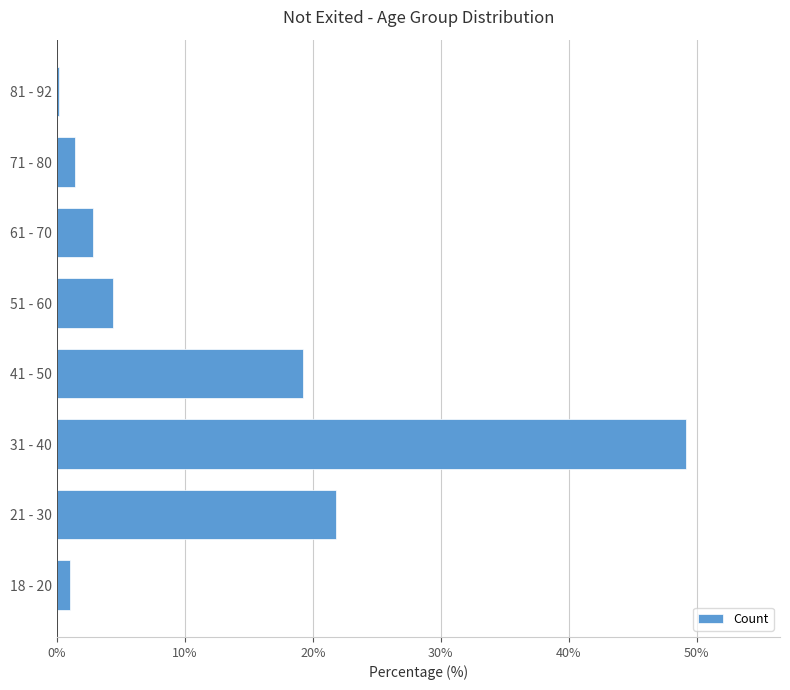

Reading top to bottom, list all the values displayed in this chart.

81 - 92=0.1	71 - 80=1.4	61 - 70=2.9	51 - 60=4.4	41 - 50=19.2	31 - 40=49.1	21 - 30=21.8	18 - 20=1.1